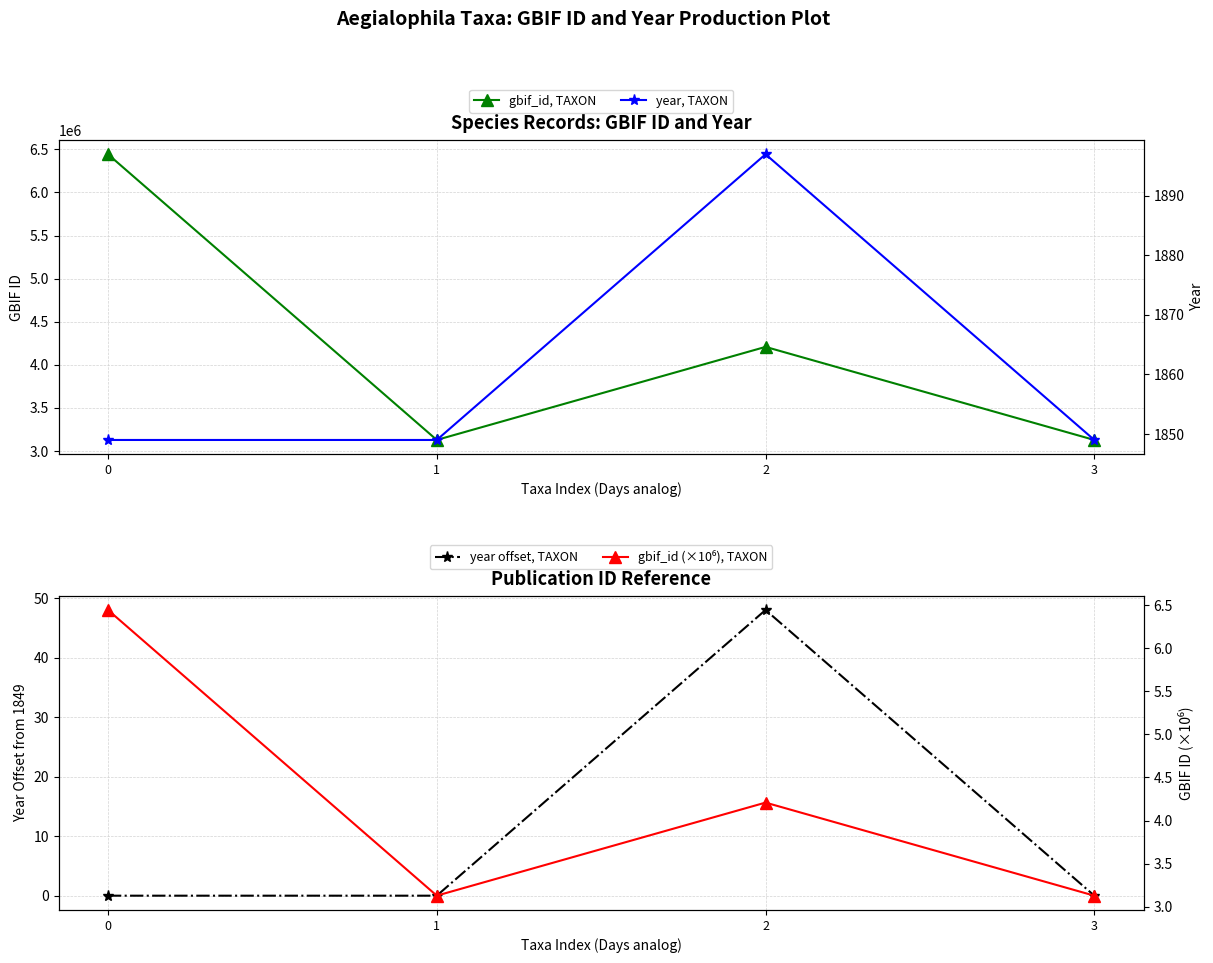

Reading left to right, list all the values displayed in this chart.

gbif_id, TAXON: 6443326.0	3128519.0	4208204.0	3128046.0
year, TAXON: 1849.0	1849.0	1897.0	1849.0
year offset, TAXON: 0.0	0.0	48.0	0.0
gbif_id (×10⁶), TAXON: 6.4	3.1	4.2	3.1